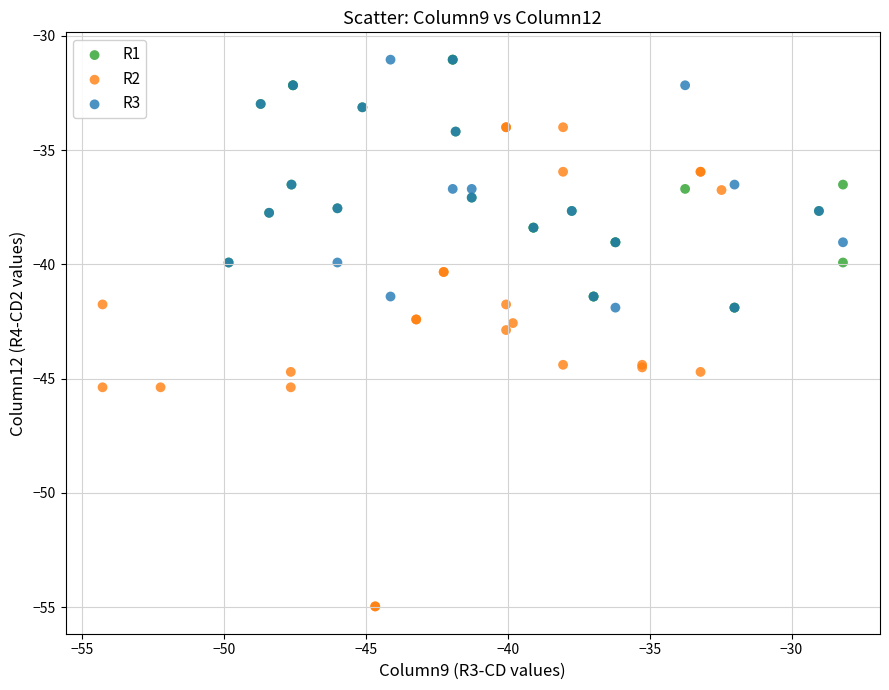

Which series contains the lowest Y value?

R2